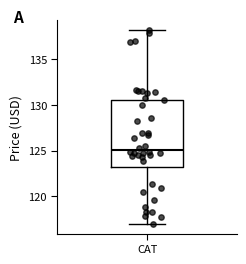

Read this box plot against the y-axis: the position of the median line, the range covered by the box, and the ends of both whiskers. The values are not printed on the chart, so give them approximately, as read against the axis.

median 125.0, box 123.0 to 130.5, whiskers 117.0 to 138.0